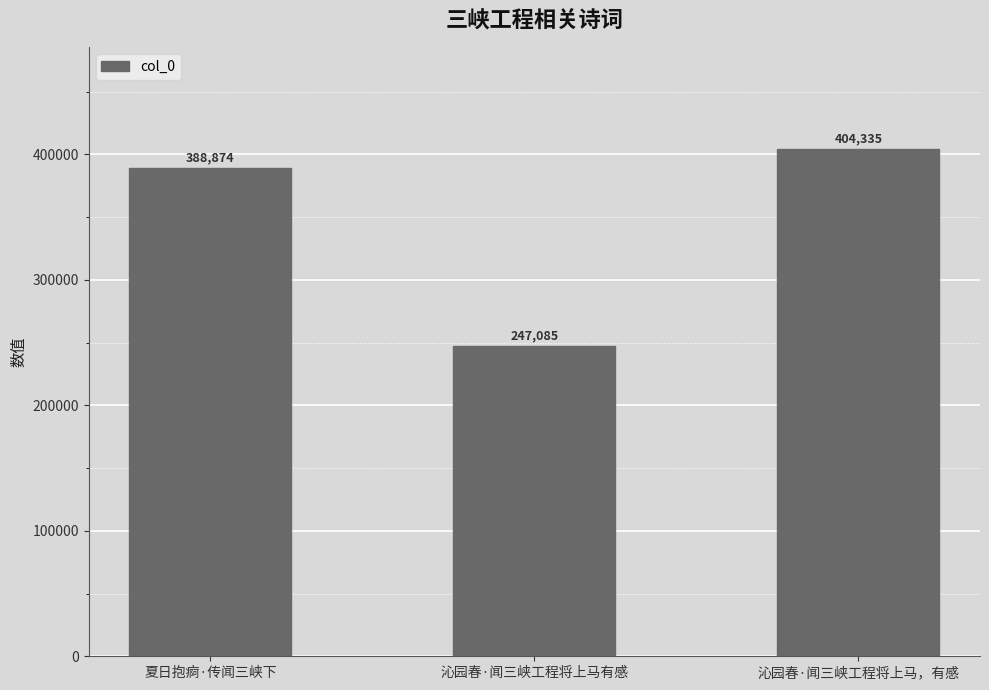

What position from the right is 沁园春·闻三峡工程将上马有感?

2